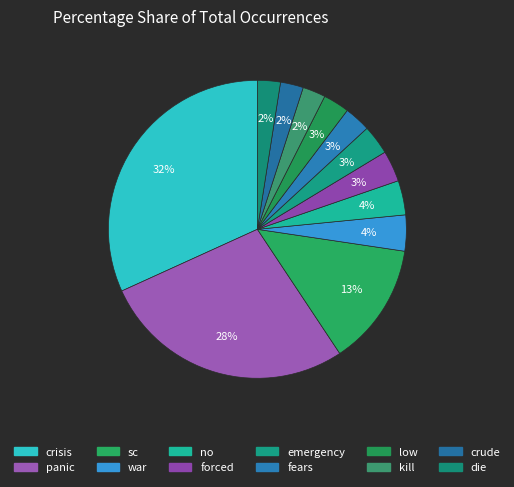

Which slice is the smallest?

kill